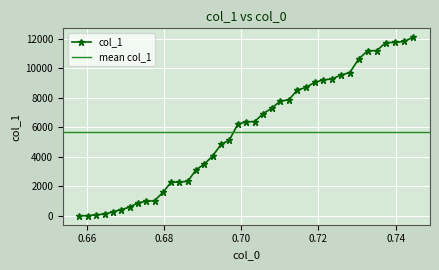

Rank the categories by value from lowest to highest.

0.658094, 0.660278, 0.662454, 0.664623, 0.666787, 0.668946, 0.6711, 0.673252, 0.675401, 0.677548, 0.679695, 0.681842, 0.68399, 0.686139, 0.688291, 0.690445, 0.692603, 0.694765, 0.696933, 0.699106, 0.701285, 0.70347, 0.705664, 0.707865, 0.710074, 0.712293, 0.714521, 0.716759, 0.719008, 0.721267, 0.723538, 0.725821, 0.728116, 0.730424, 0.732745, 0.73508, 0.737428, 0.73979, 0.742167, 0.744559